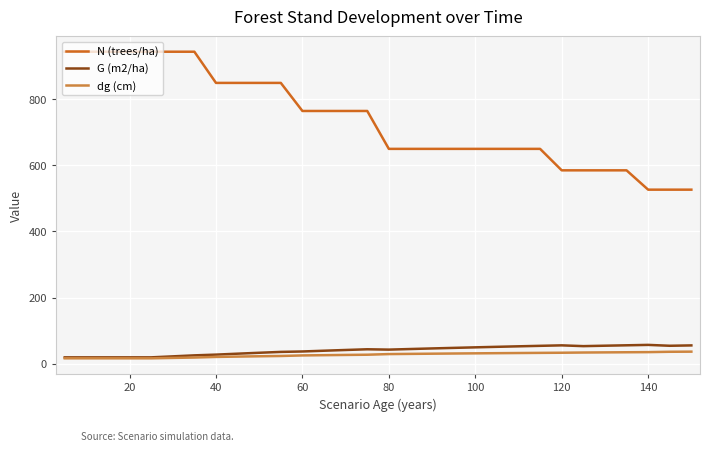

Which series has the largest total across all categories?

N (trees/ha)